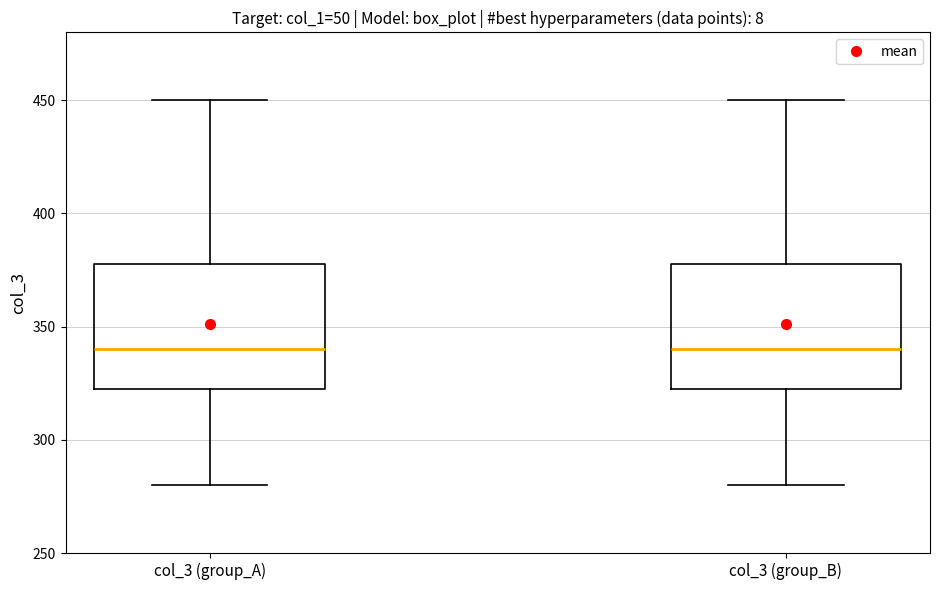

Reading left to right, transcribe this box plot: for each box, give where its median line is, the range the box spans, and where its two whiskers end, as read against the y-axis. The values are not printed on the chart, so give them approximately, as read against the axis.

col_3 (group_A): median 340, box 325 to 380, whiskers 280 to 450
col_3 (group_B): median 340, box 325 to 380, whiskers 280 to 450